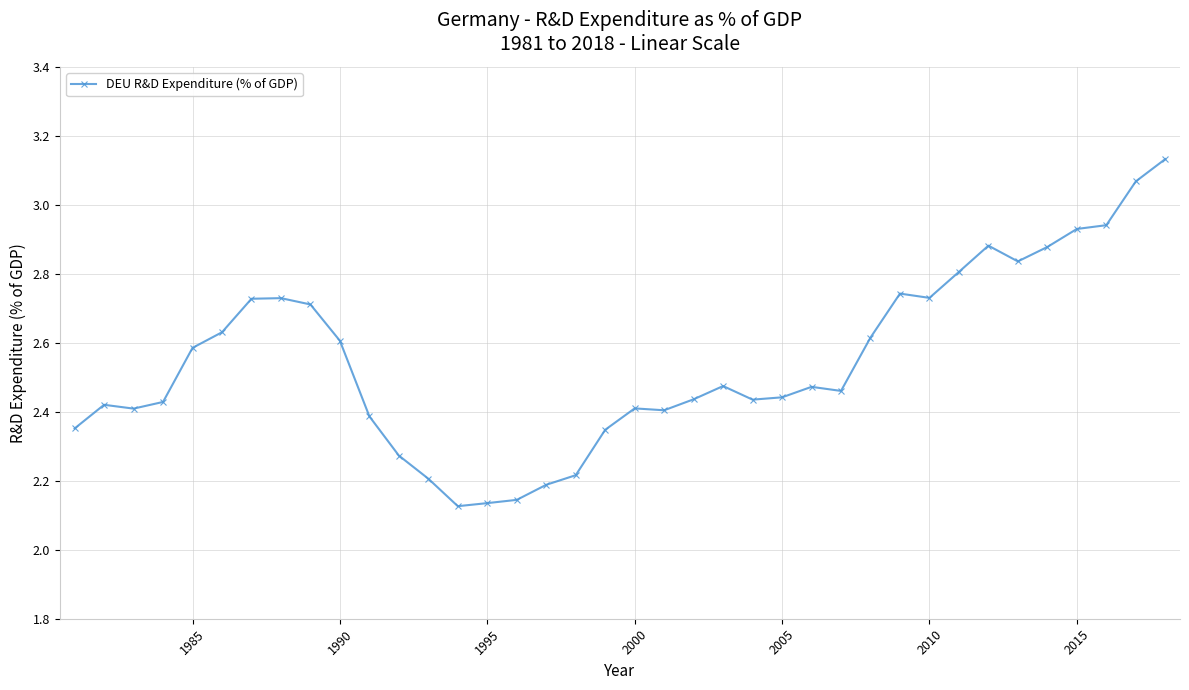

Does the chart have visible grid lines?

Yes